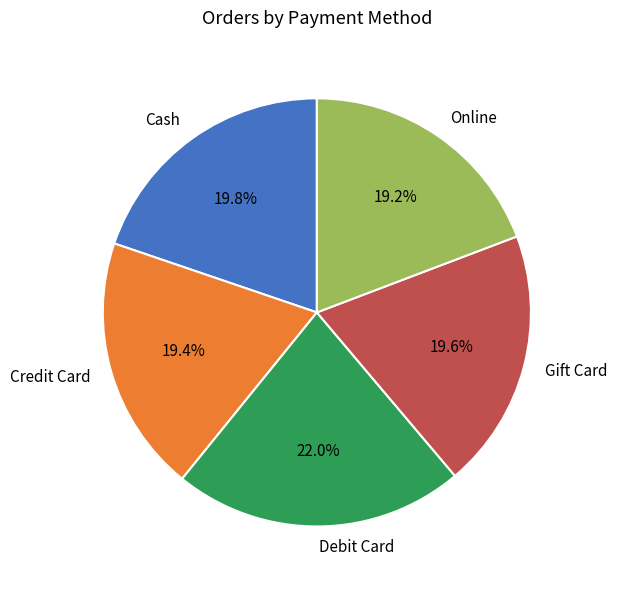

Is Cash the majority of the pie?

No